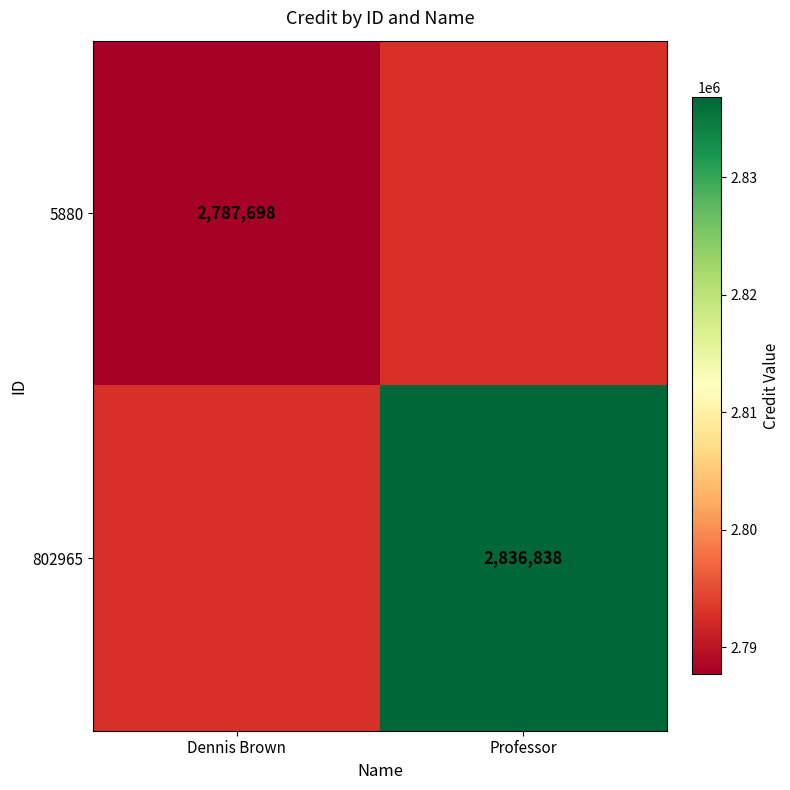

The 5880 series shows 1239420 at Dennis Brown. True or false?

False